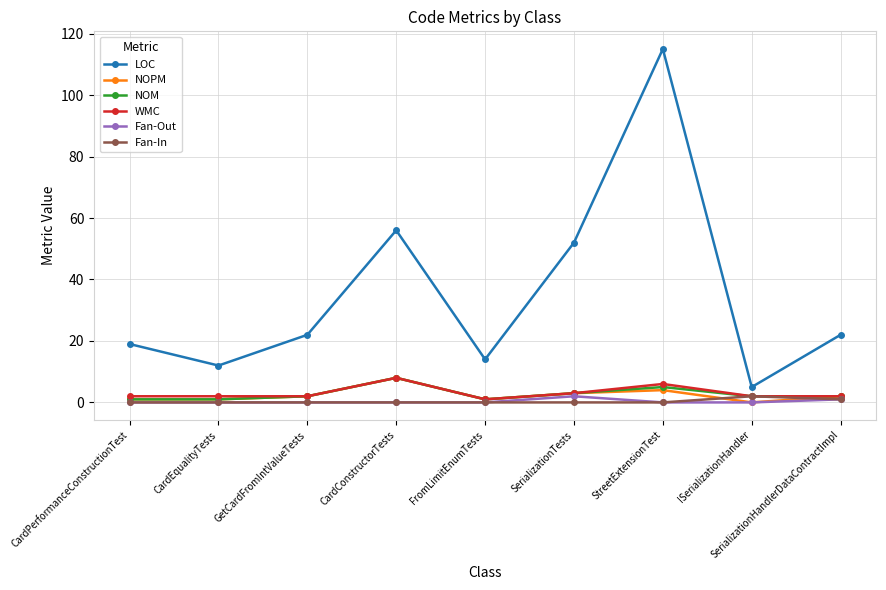

Does the chart have visible grid lines?

Yes